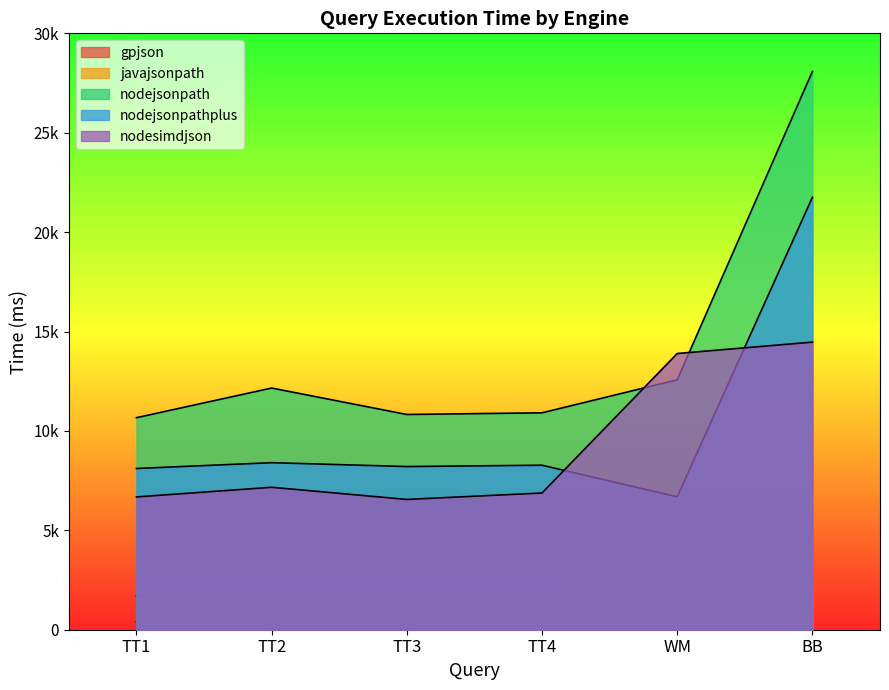

Reading left to right, transcribe all the data shown in this chart.

gpjson: TT1=395.3	TT2=387.7	TT3=376.2	TT4=379.1	WM=453.1	BB=484.1
javajsonpath: TT1=1687.6	TT2=1983.8	TT3=1693.9	TT4=1697.9	WM=3638.3	BB=2166.7
nodejsonpath: TT1=10665.8	TT2=12157.6	TT3=10826.9	TT4=10911.3	WM=12570.6	BB=28082.9
nodejsonpathplus: TT1=8110.3	TT2=8402.8	TT3=8207.9	TT4=8275.1	WM=6685.6	BB=21752.2
nodesimdjson: TT1=6680.4	TT2=7164.9	TT3=6554.5	TT4=6876.8	WM=13894.7	BB=14467.2